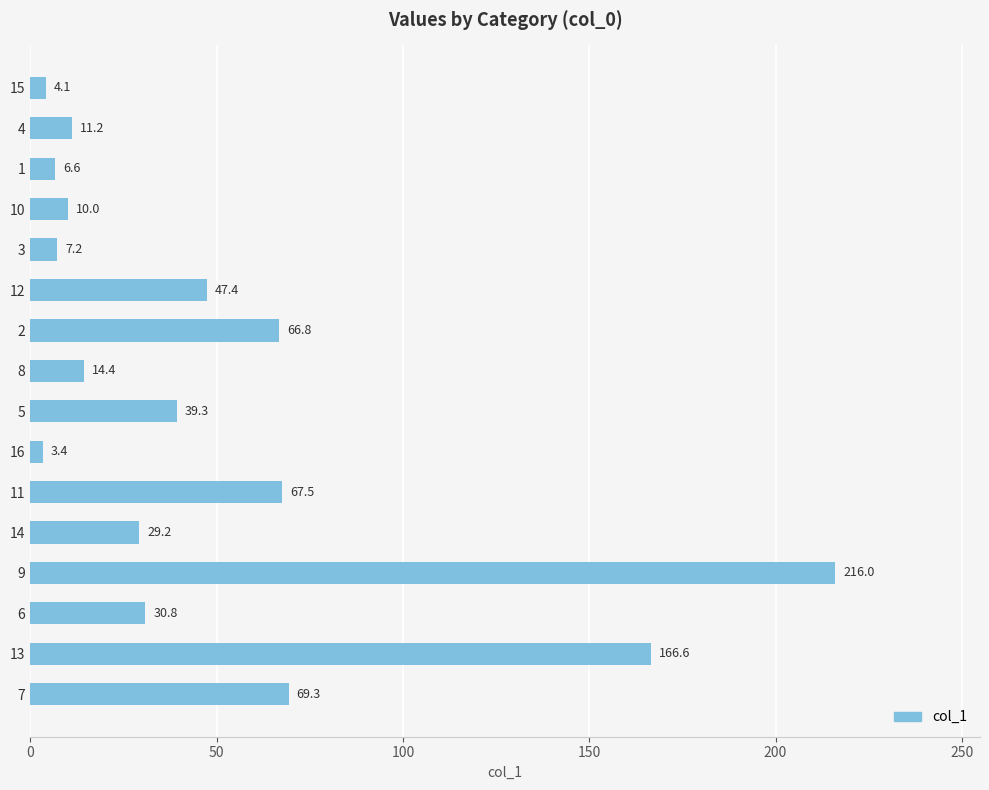

Rank the categories by value from highest to lowest.

9, 13, 7, 11, 2, 12, 5, 6, 14, 8, 4, 10, 3, 1, 15, 16